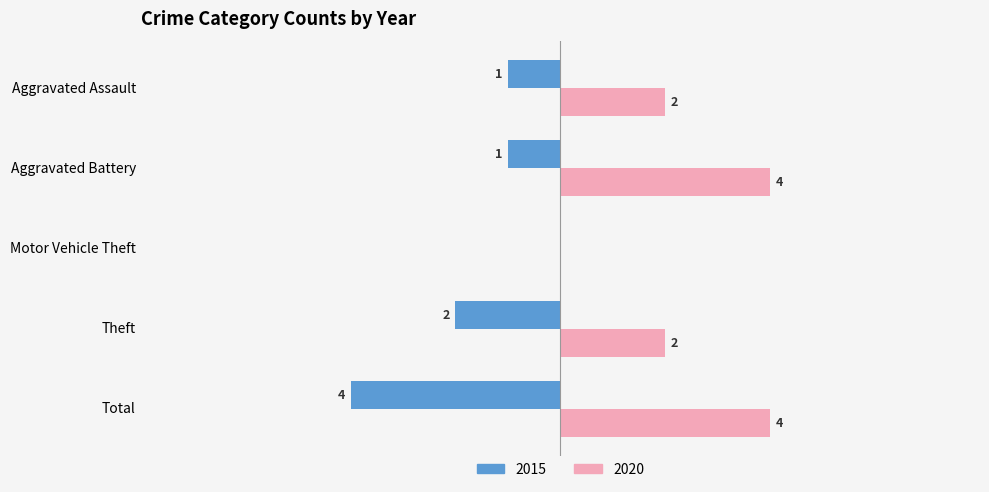

Is the value of 2015 at Total greater than the value of 2020 at Aggravated Assault?

No